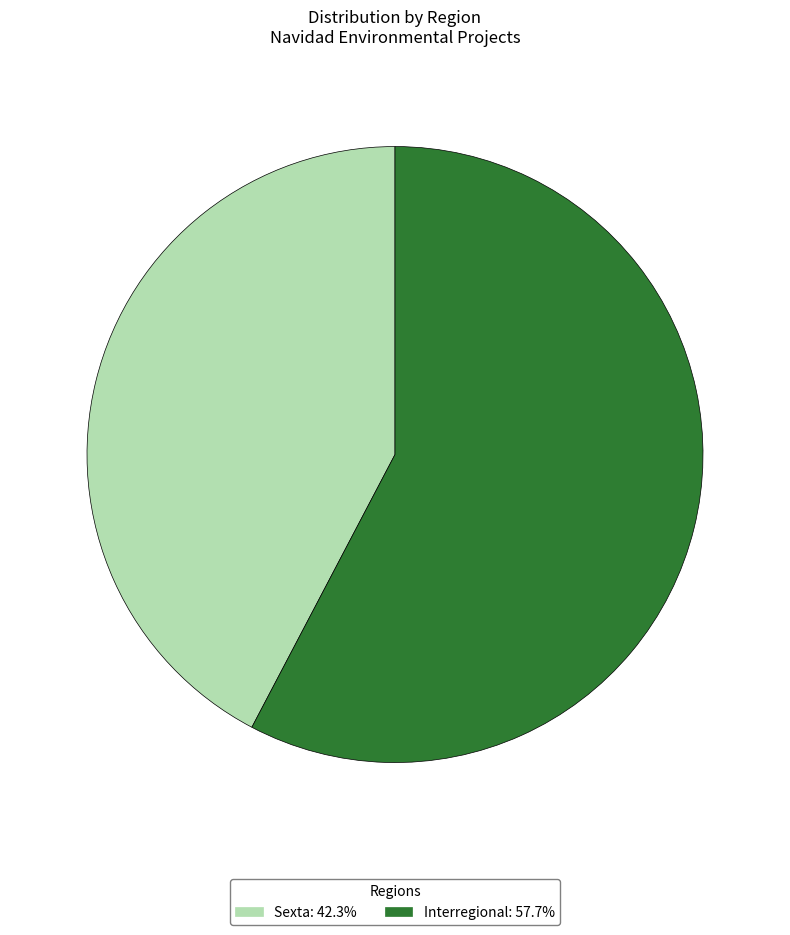

Is the sum of Sexta and Interregional greater than half?

Yes